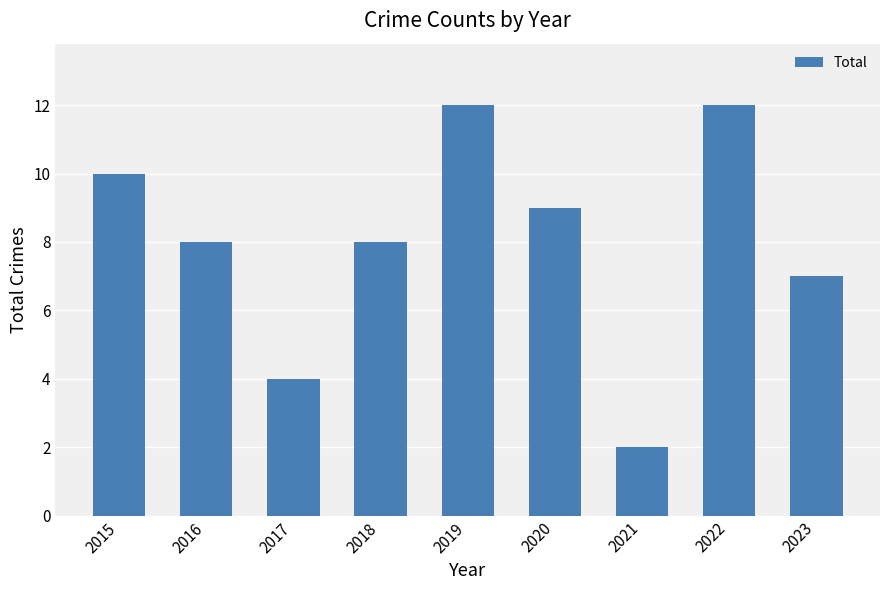

At which label does the data first exceed 8?

2015